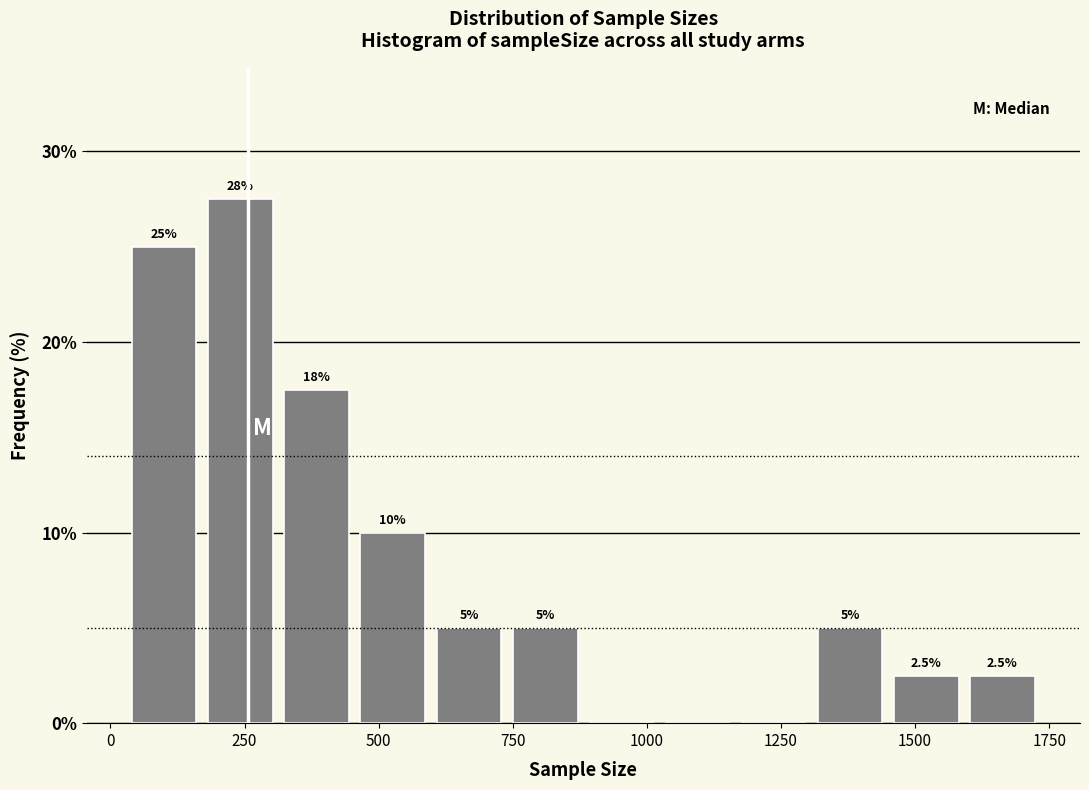

Read against the x-axis, roughly where is the centre of the tallest bar?

250